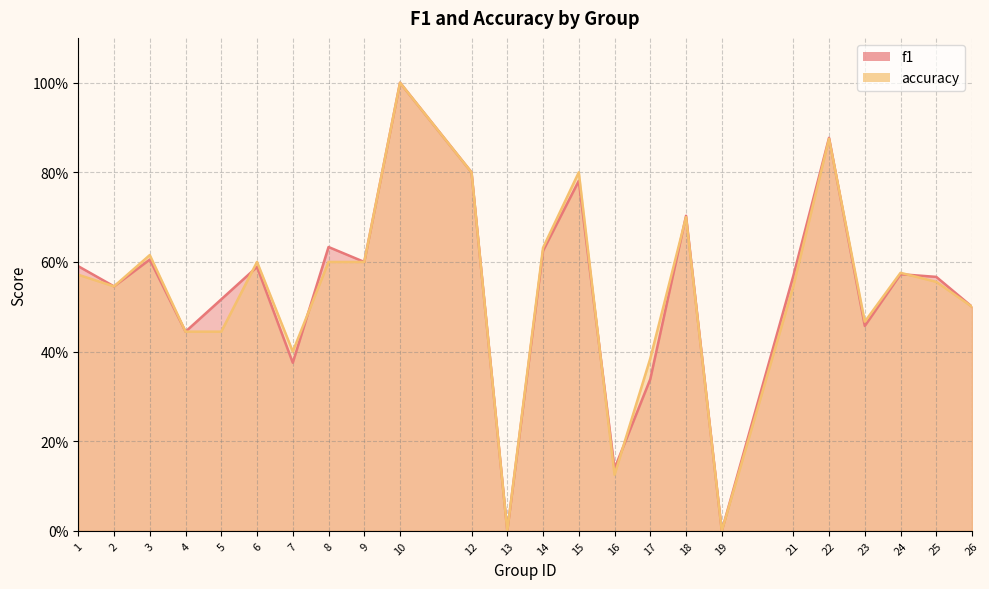

At which category does f1 reach its first local valley?

2